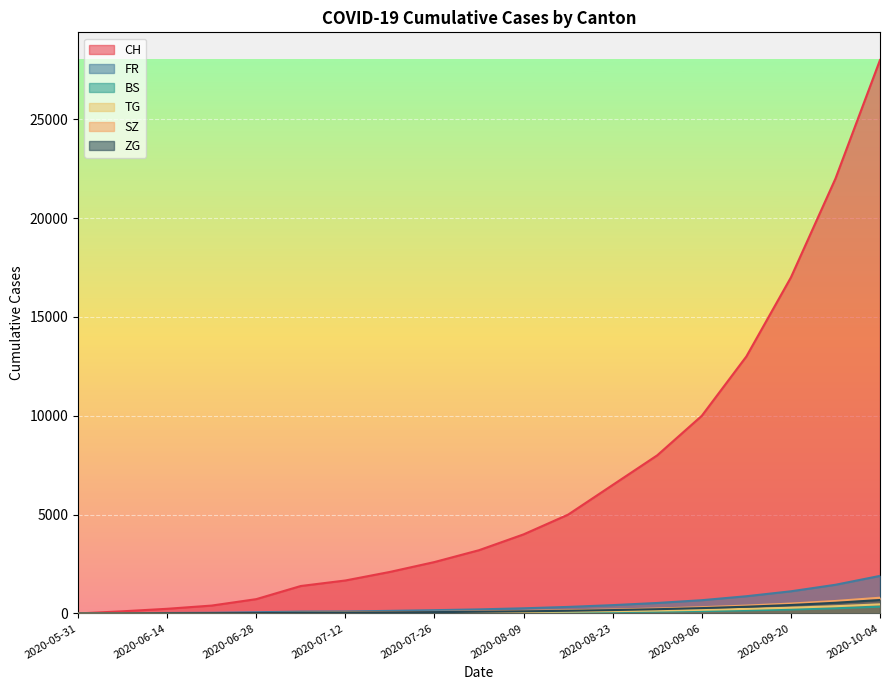

Where is BS nearest to the value 170?

2020-09-13